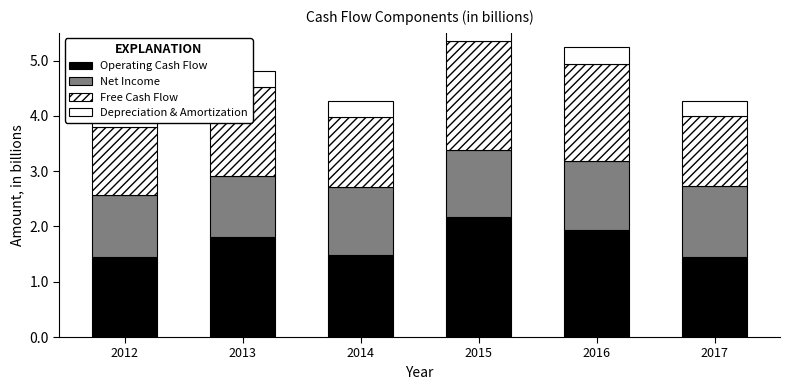

Reading right to left, list all the values displayed in this chart.

Operating Cash Flow: 2017=1.4	2016=1.9	2015=2.2	2014=1.5	2013=1.8	2012=1.5
Net Income: 2017=1.3	2016=1.2	2015=1.2	2014=1.2	2013=1.1	2012=1.1
Free Cash Flow: 2017=1.3	2016=1.8	2015=2.0	2014=1.3	2013=1.6	2012=1.2
Depreciation & Amortization: 2017=0.3	2016=0.3	2015=0.3	2014=0.3	2013=0.3	2012=0.3